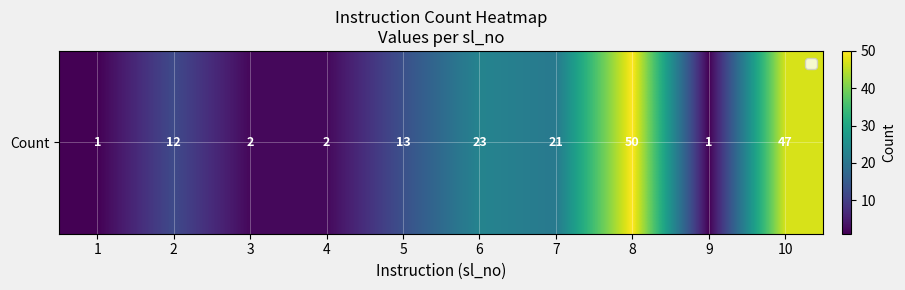

What is the change in value from 5 to 8?

+37